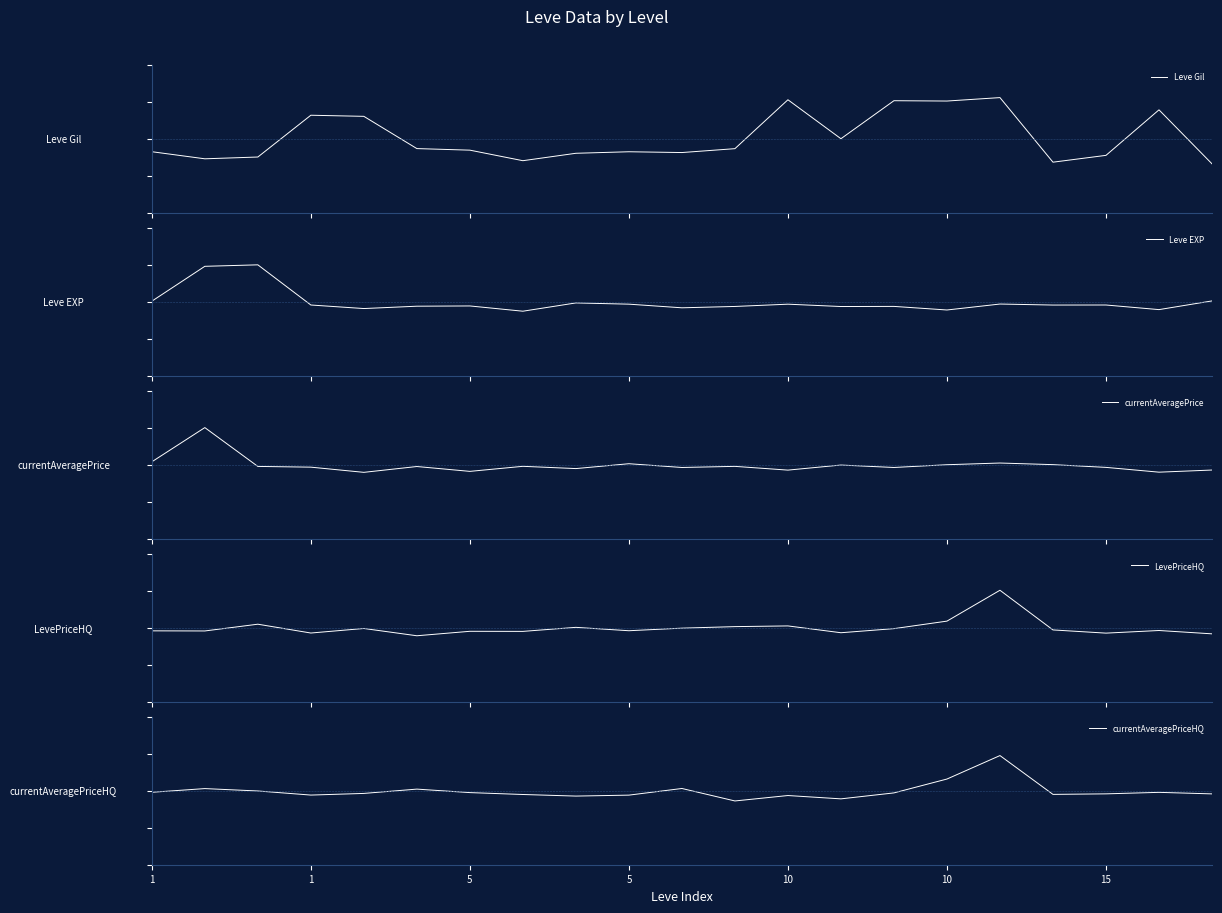

Between which two adjacent categories do Leve EXP and currentAveragePriceHQ first intersect?

5 and 10